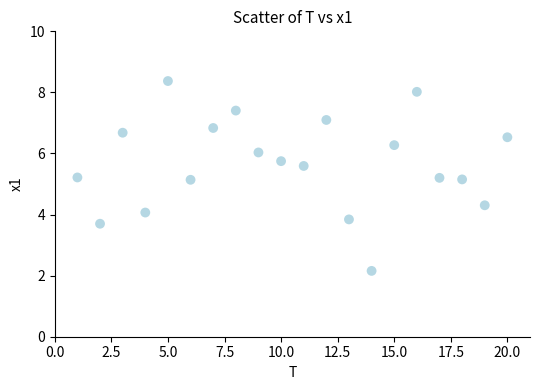

What is the range of Y values (max minus min)?

6.2